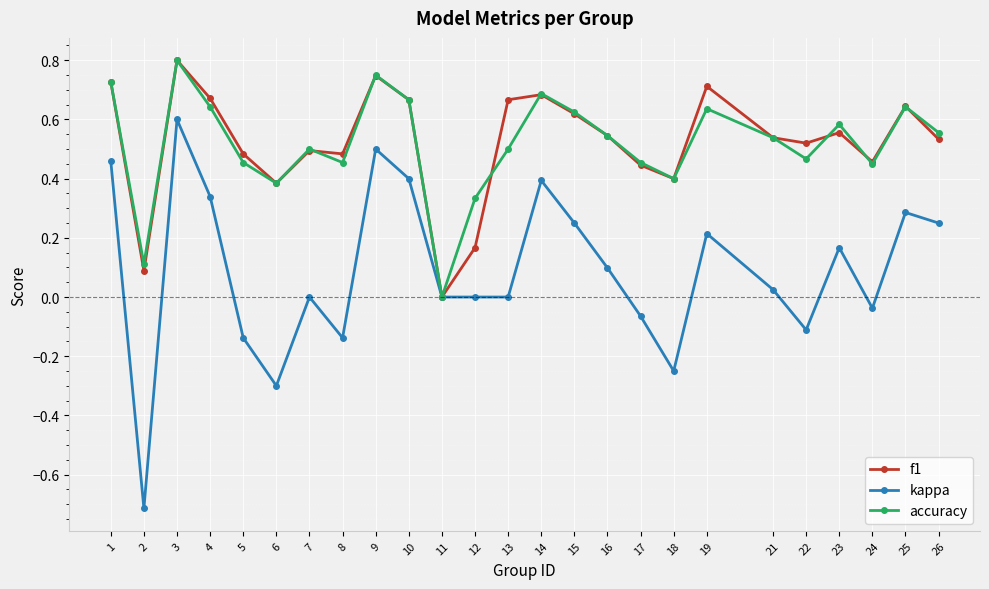

Does the chart have visible grid lines?

Yes